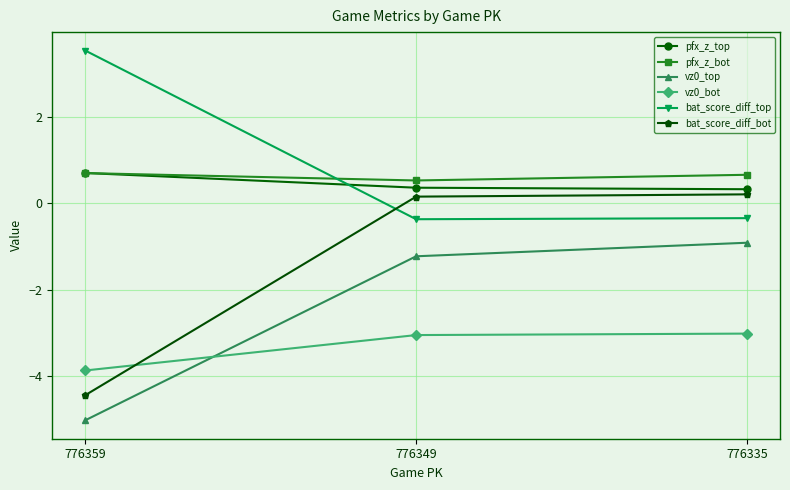

Which series has the largest total across all categories?

bat_score_diff_top